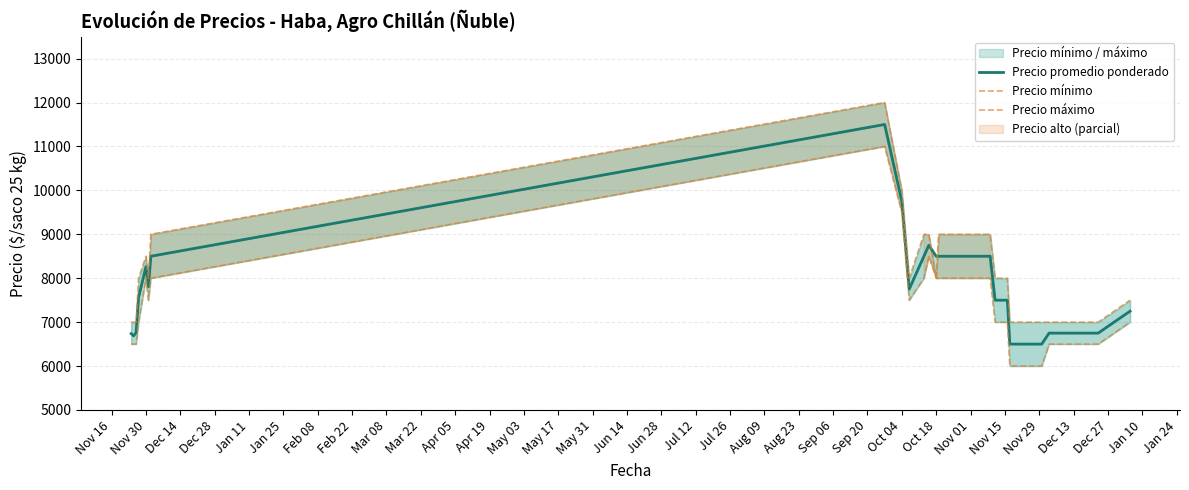

At which category does Precio promedio ponderado reach its first local valley?

Nov 30